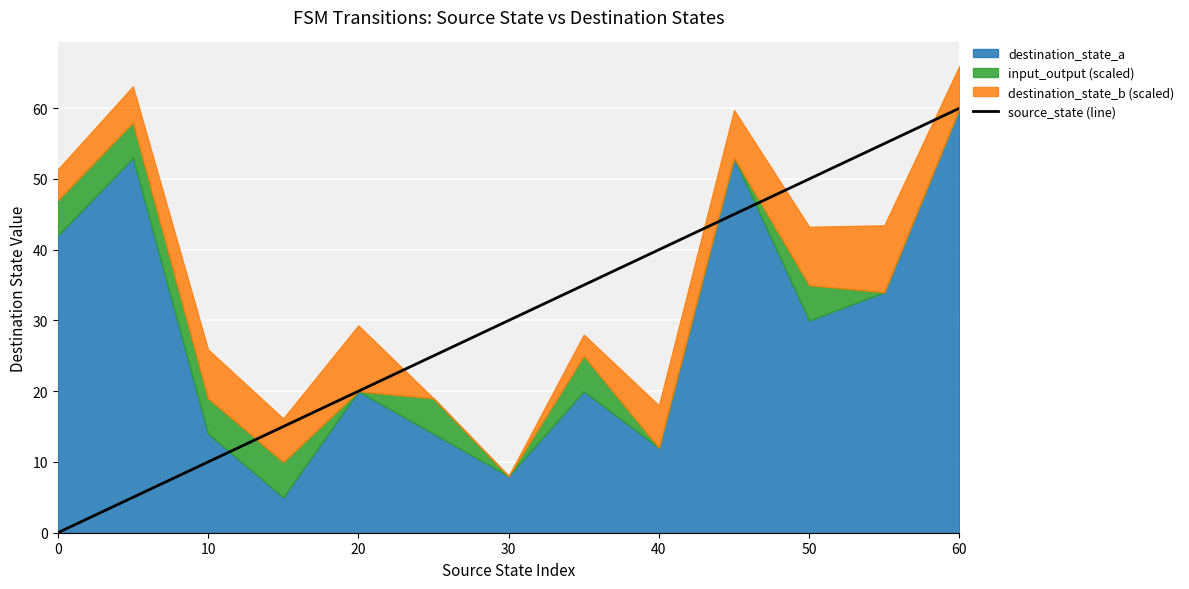

The source_state (line) series shows 40 at 40. True or false?

True